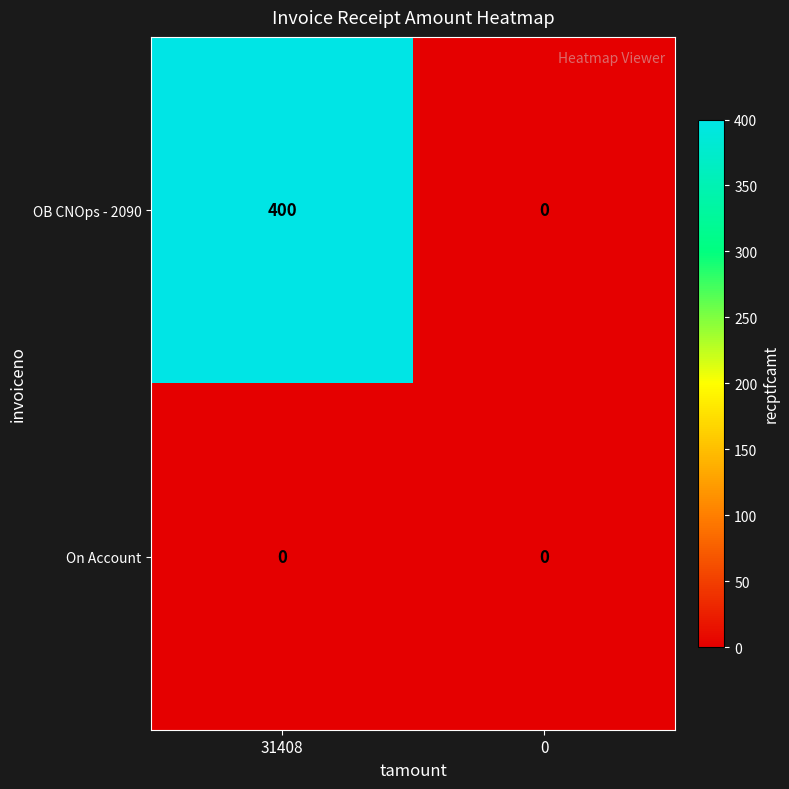

What is the spread (max minus min) of values at 31408?

400